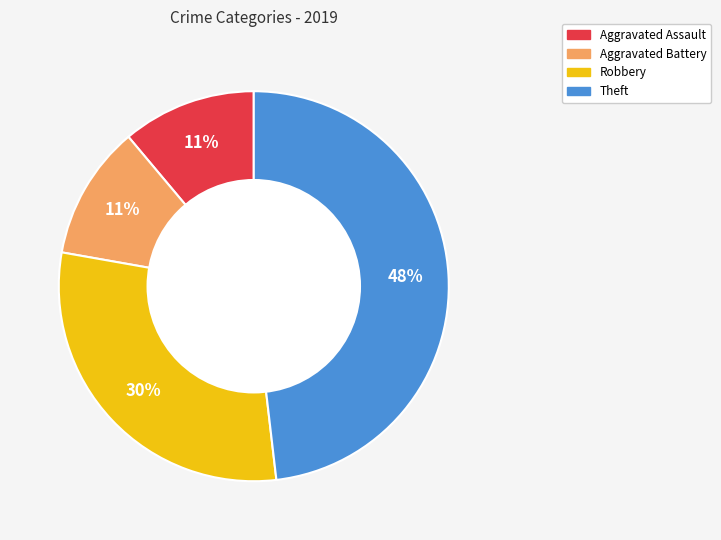

To the nearest percent, what is the difference between the Theft and Aggravated Assault slice percentages?

37%